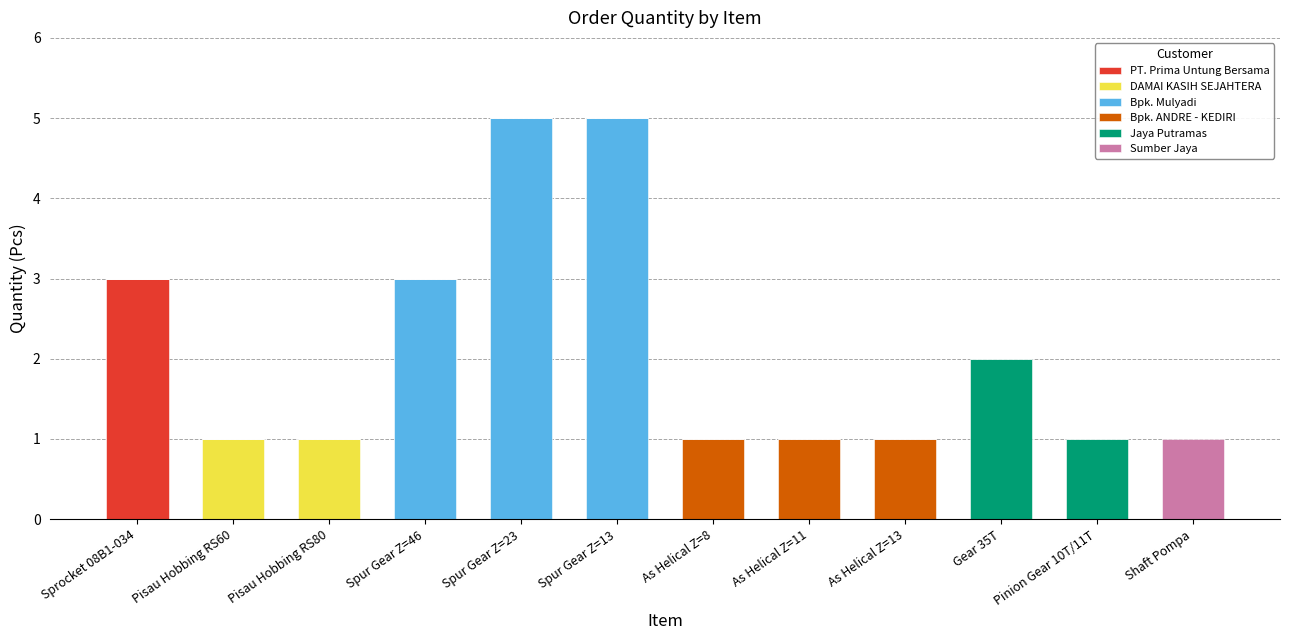

How many distinct data groups are displayed?

6